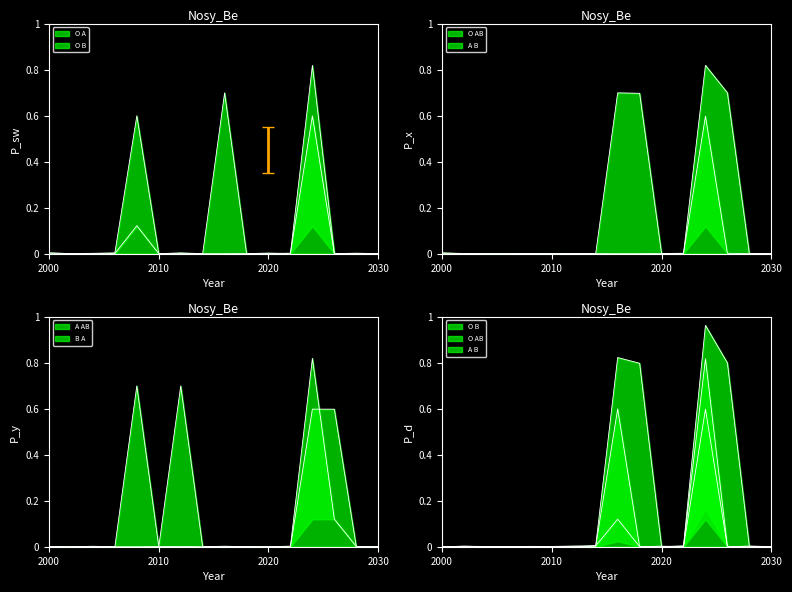

True or false: O B has more than 0 points higher than both neighbors.

True